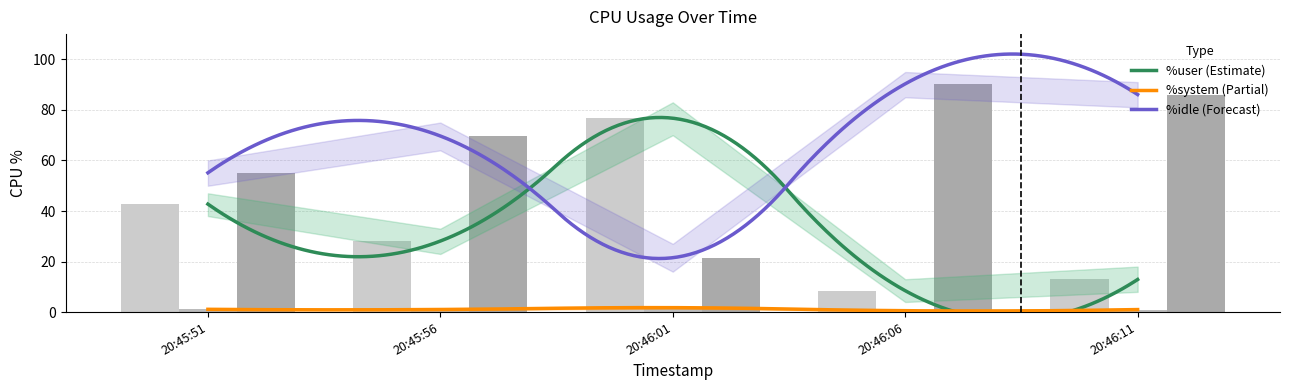

At 20:46:11, list the series in order from largest to smallest.

%idle, %user, %system